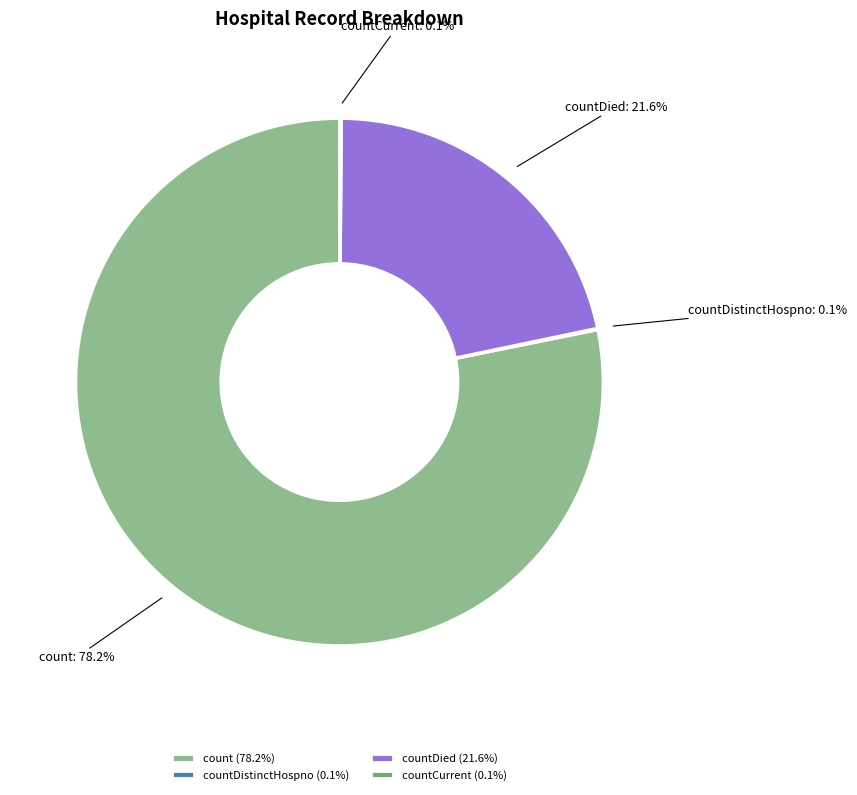

What percentage is NOT represented by countDied?

78.4%